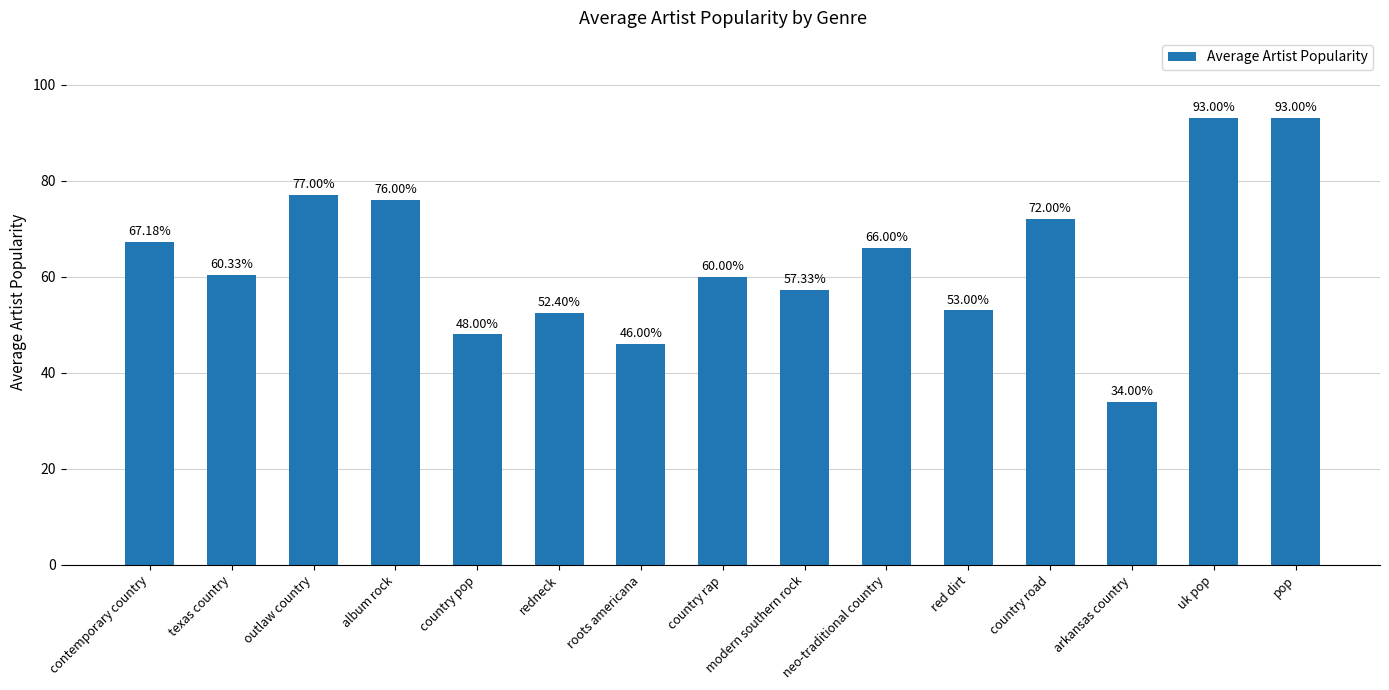

Reading left to right, transcribe all the data shown in this chart.

contemporary country=67.2	texas country=60.3	outlaw country=77.0	album rock=76.0	country pop=48.0	redneck=52.4	roots americana=46.0	country rap=60.0	modern southern rock=57.3	neo-traditional country=66.0	red dirt=53.0	country road=72.0	arkansas country=34.0	uk pop=93.0	pop=93.0